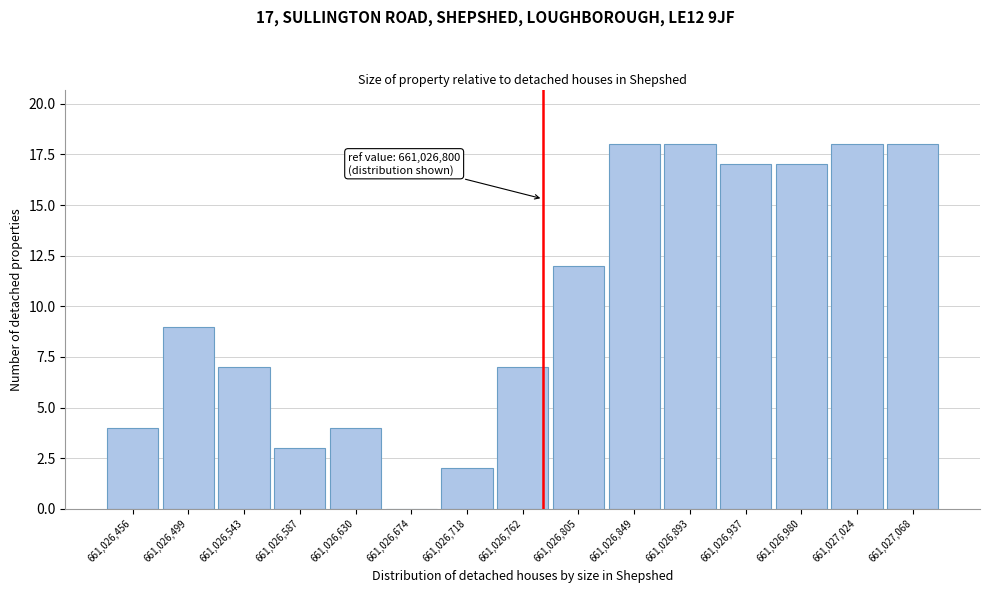

Reading left to right, extract all data points from this chart.

661,026,456=4	661,026,499=9	661,026,543=7	661,026,587=3	661,026,630=4	661,026,674=0	661,026,718=2	661,026,762=7	661,026,805=12	661,026,849=18	661,026,893=18	661,026,937=17	661,026,980=17	661,027,024=18	661,027,068=18